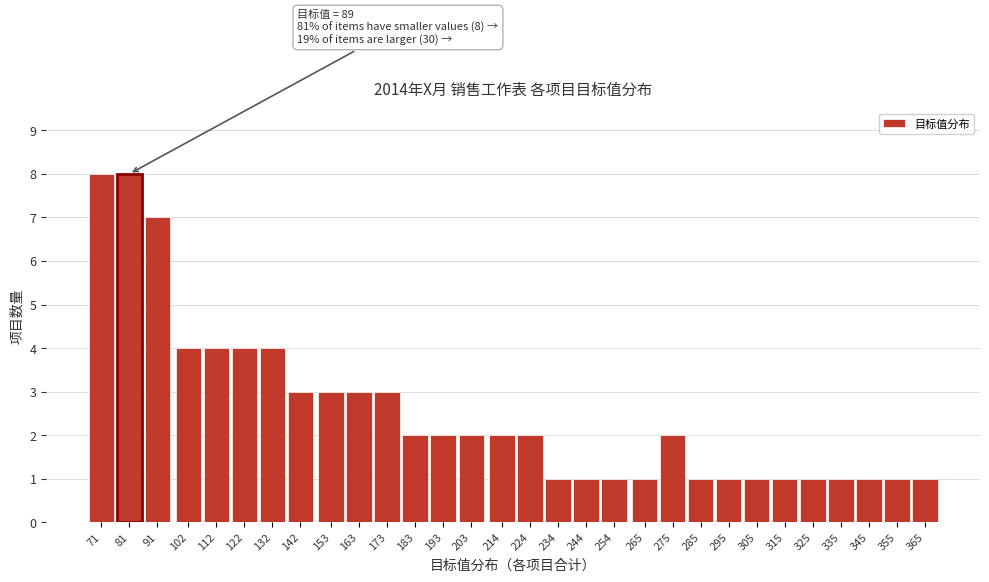

Reading left to right, what are all the values shown in this chart?

8	8	7	4	4	4	4	3	3	3	3	2	2	2	2	2	1	1	1	1	2	1	1	1	1	1	1	1	1	1